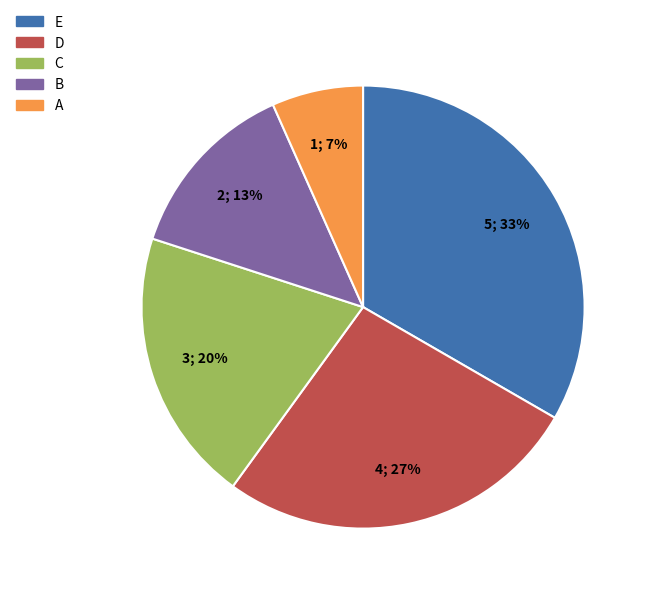

Do A and C together represent more than half of the pie?

No